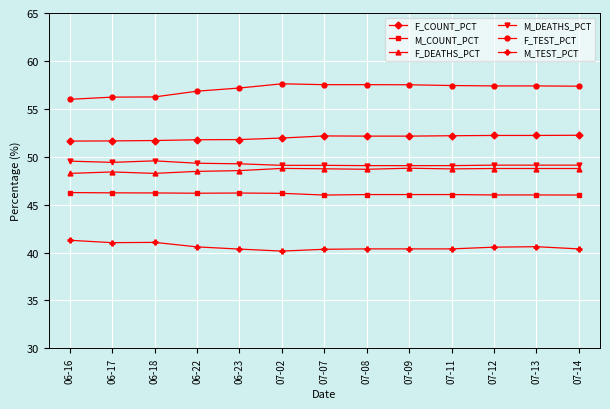

What position from the left is 06-22?

4